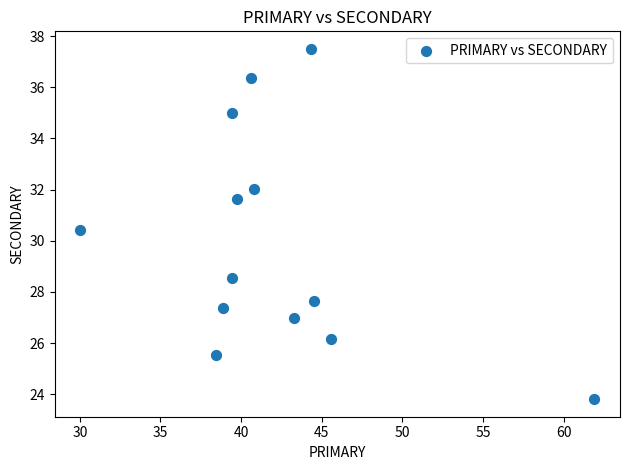

What is the range of X values (max minus min)?

31.9